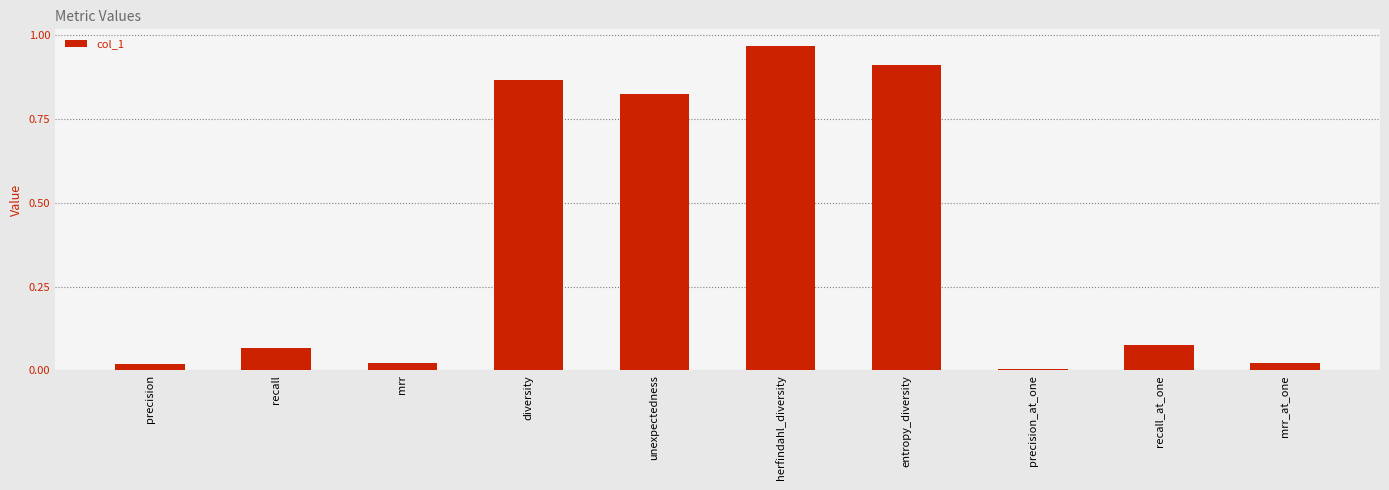

Are the bars horizontal?

No